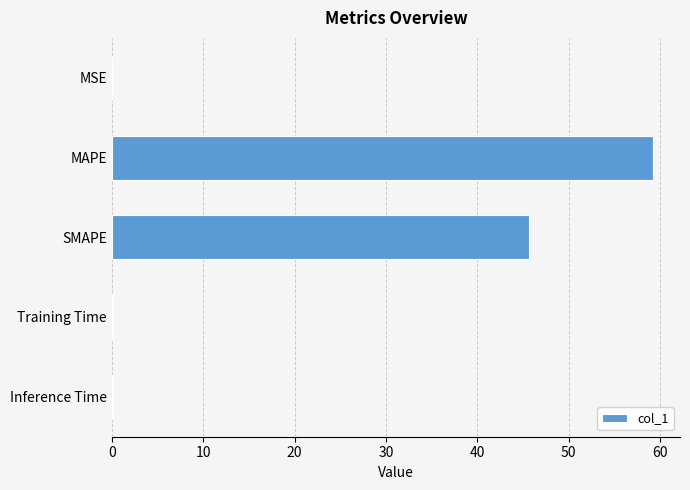

At which label is the value closest to 29?

SMAPE